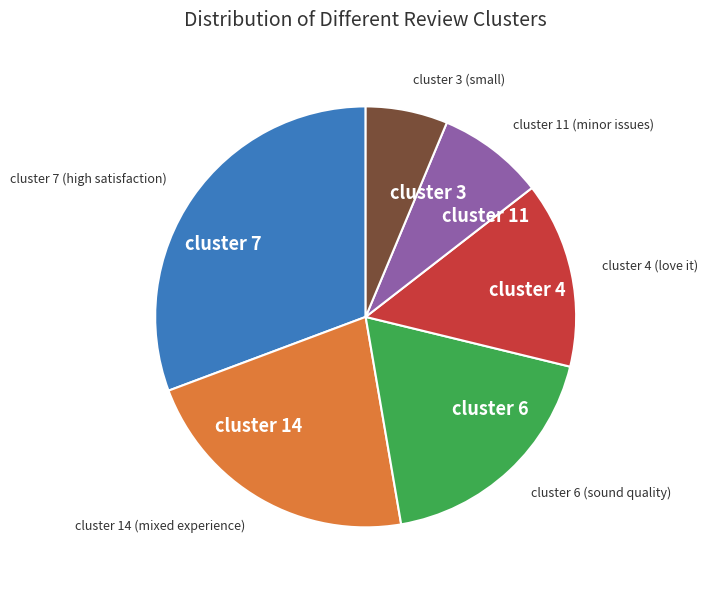

Rank the categories by value from lowest to highest.

cluster 3, cluster 11, cluster 4, cluster 6, cluster 14, cluster 7